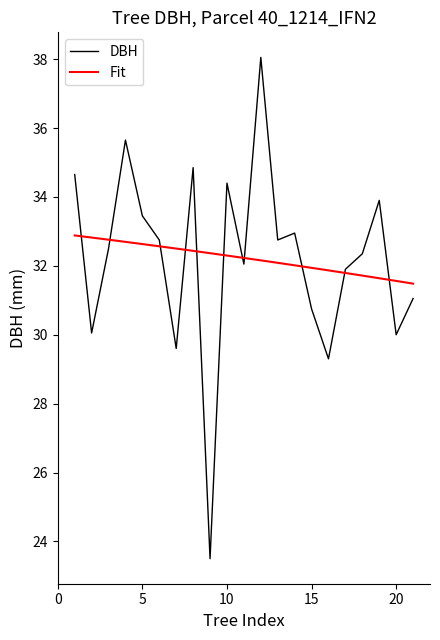

Which series has the widest spread of values?

DBH